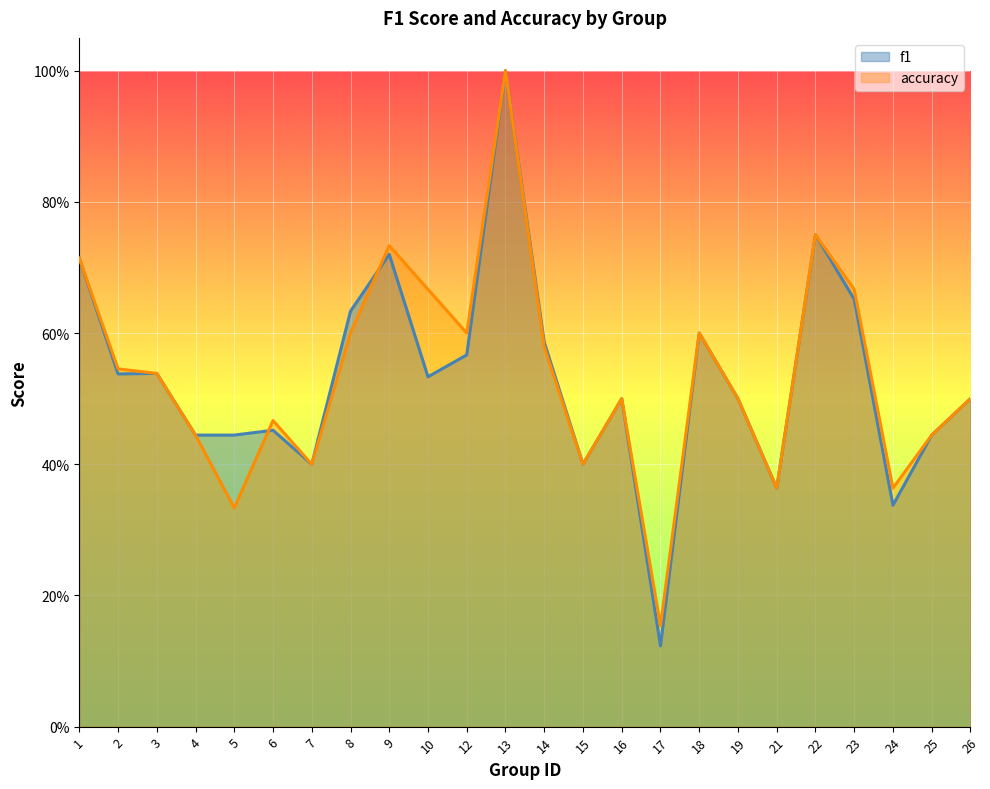

What is the sum of the accuracy values at 25 and 22?

1.2